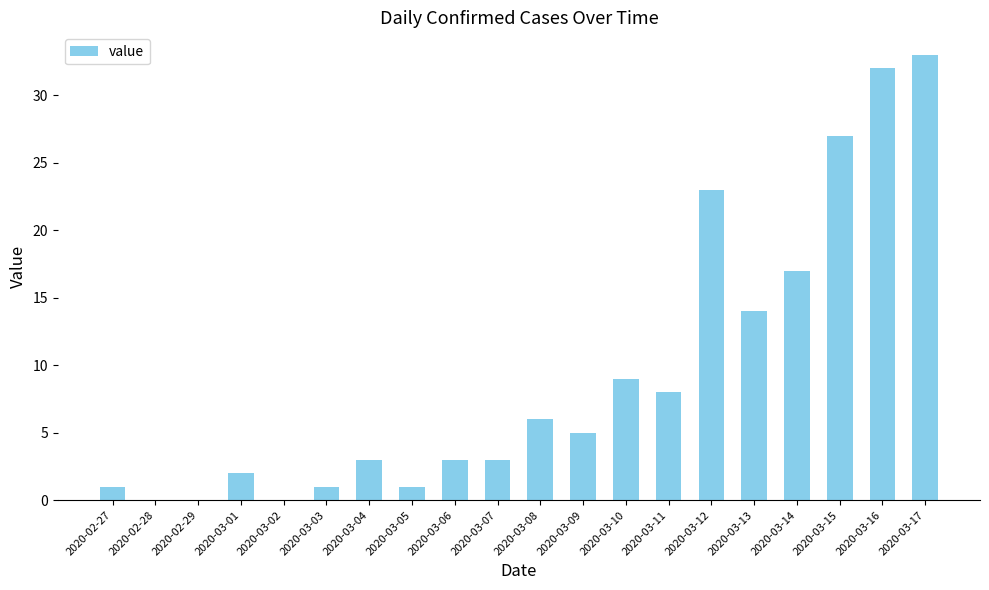

Reading left to right, list all the values displayed in this chart.

2020-02-27=1	2020-02-28=0	2020-02-29=0	2020-03-01=2	2020-03-02=0	2020-03-03=1	2020-03-04=3	2020-03-05=1	2020-03-06=3	2020-03-07=3	2020-03-08=6	2020-03-09=5	2020-03-10=9	2020-03-11=8	2020-03-12=23	2020-03-13=14	2020-03-14=17	2020-03-15=27	2020-03-16=32	2020-03-17=33